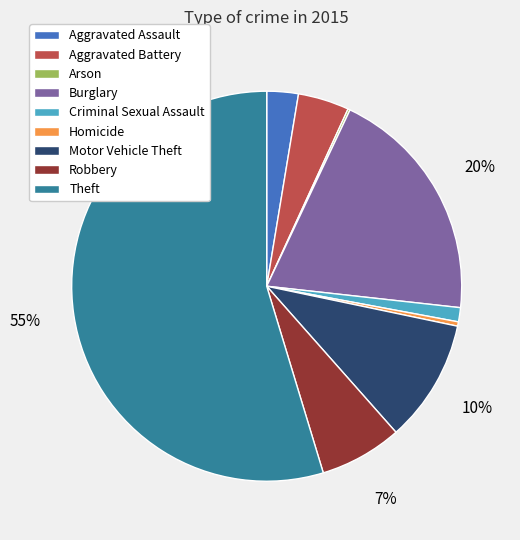

To the nearest percent, what is the difference between the largest and smallest slice percentages?

55%